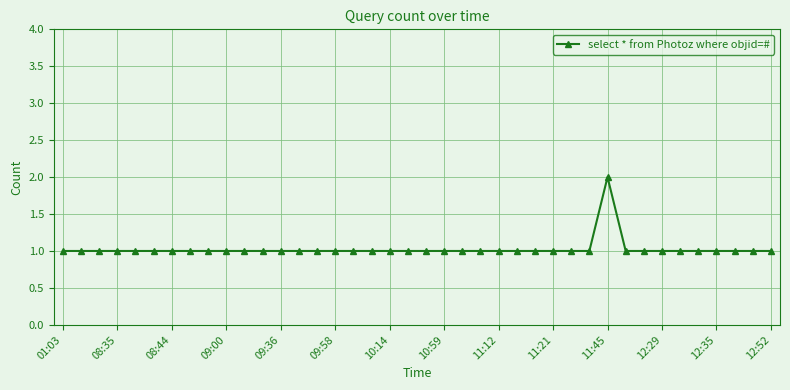

What is the value of the 5th point from the left?

1